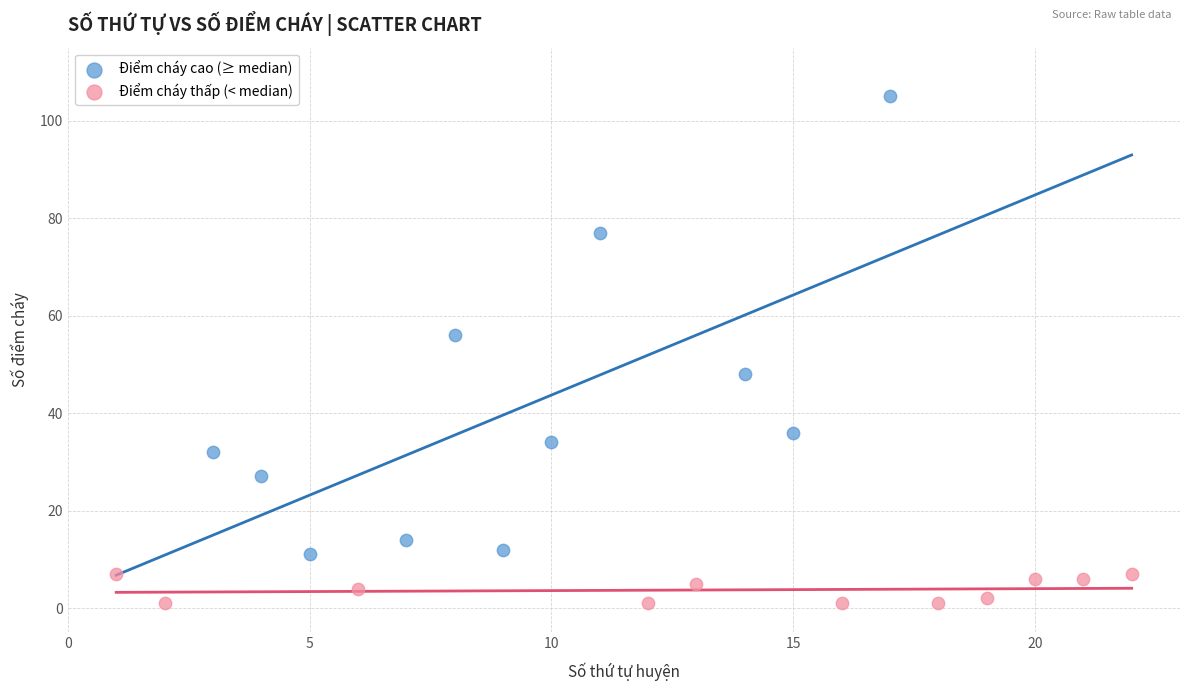

Which series has the largest Y range (max minus min)?

Điểm cháy cao (≥ median)